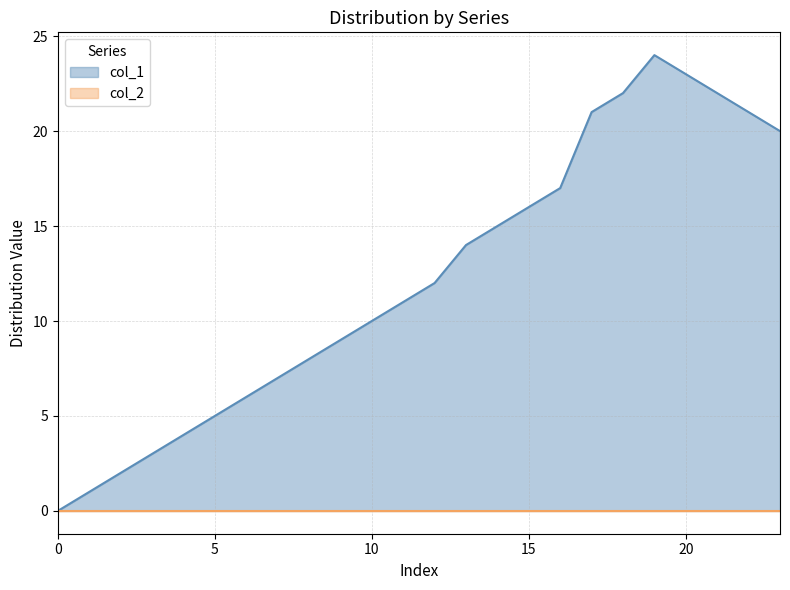

What is the value of the 3rd point from the left?

2